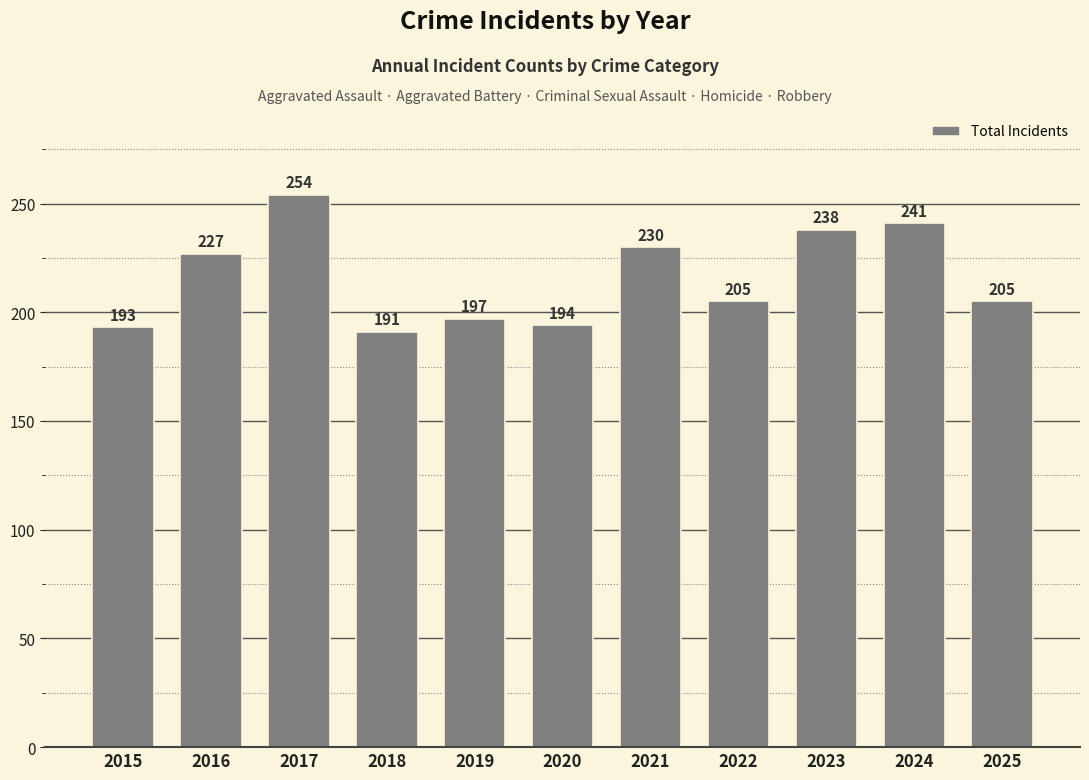

What is the average value?

216